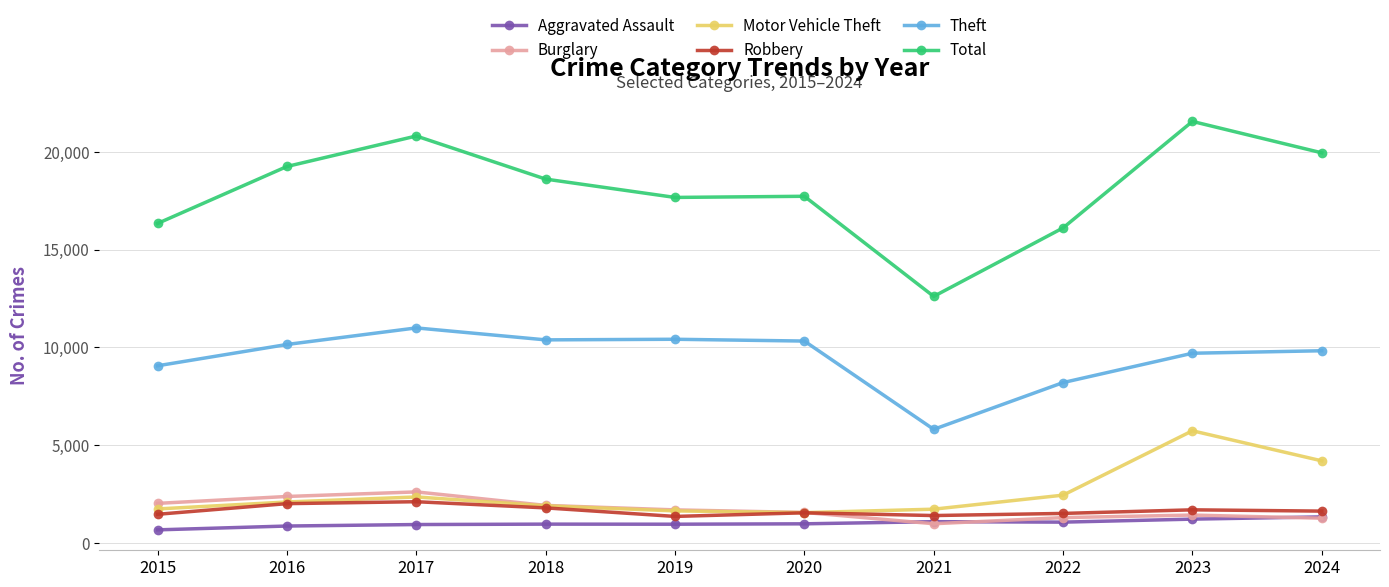

True or false: Theft and Burglary cross at least once.

False